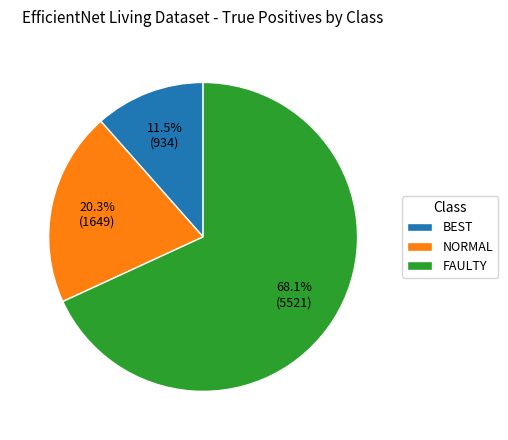

What is the total percentage of FAULTY and BEST?

79.7%